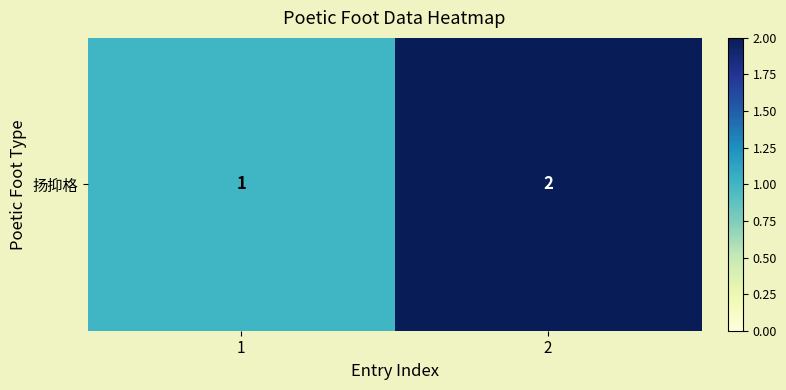

What is the difference between the values at 1 and 2?

1